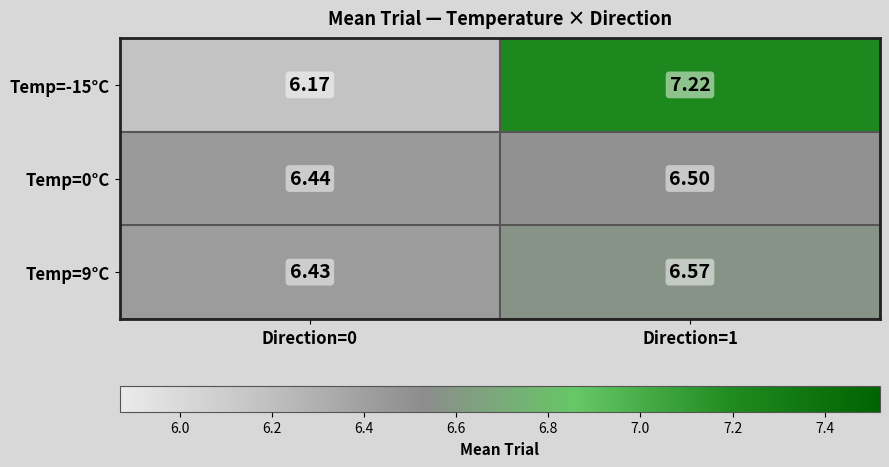

At Direction=1, list the series in order from largest to smallest.

Temp=-15°C, Temp=9°C, Temp=0°C